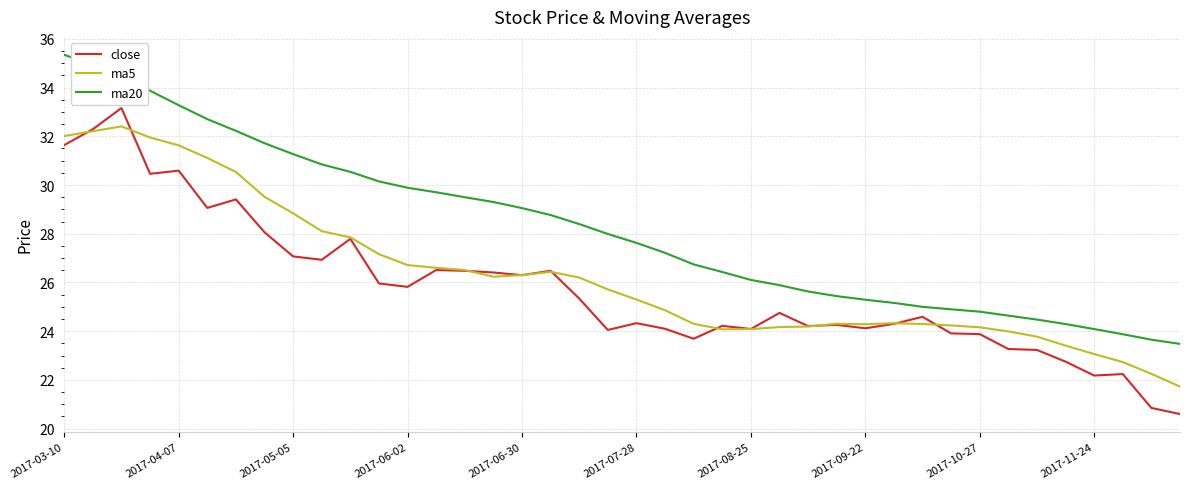

What is the sum of all close values?

1029.4